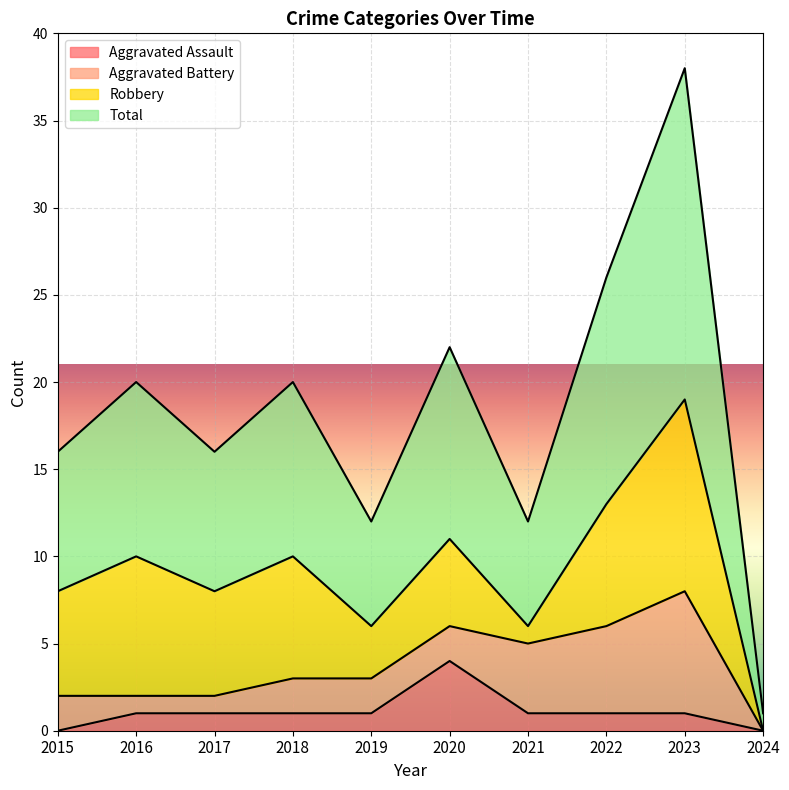

True or false: Total and Aggravated Assault cross at least once.

False